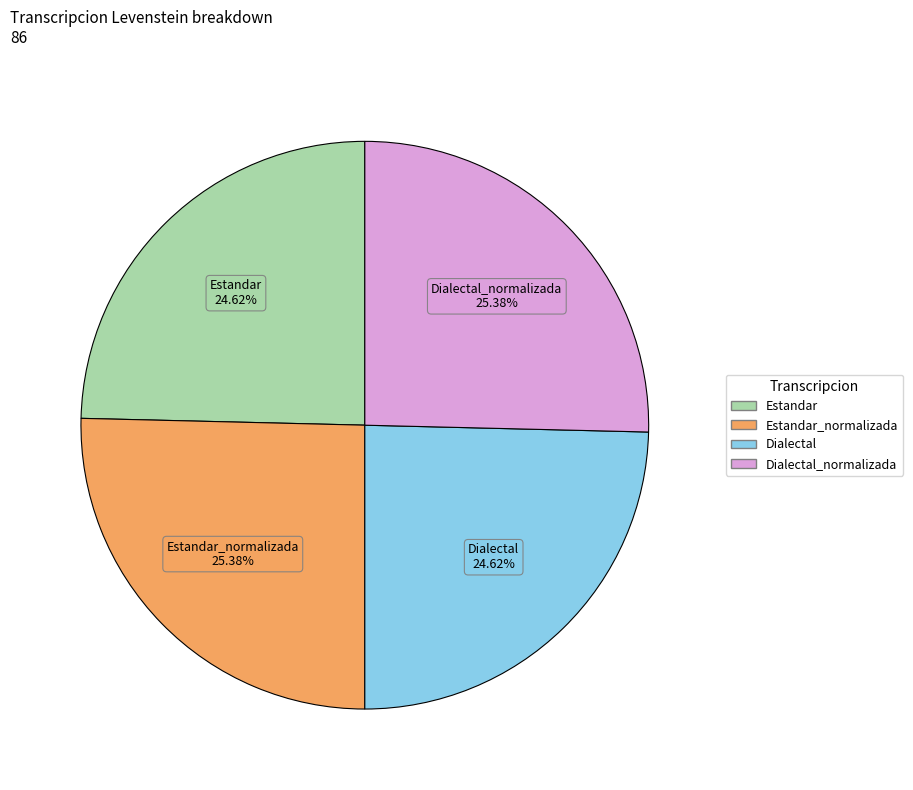

Is there a majority slice in this chart?

No